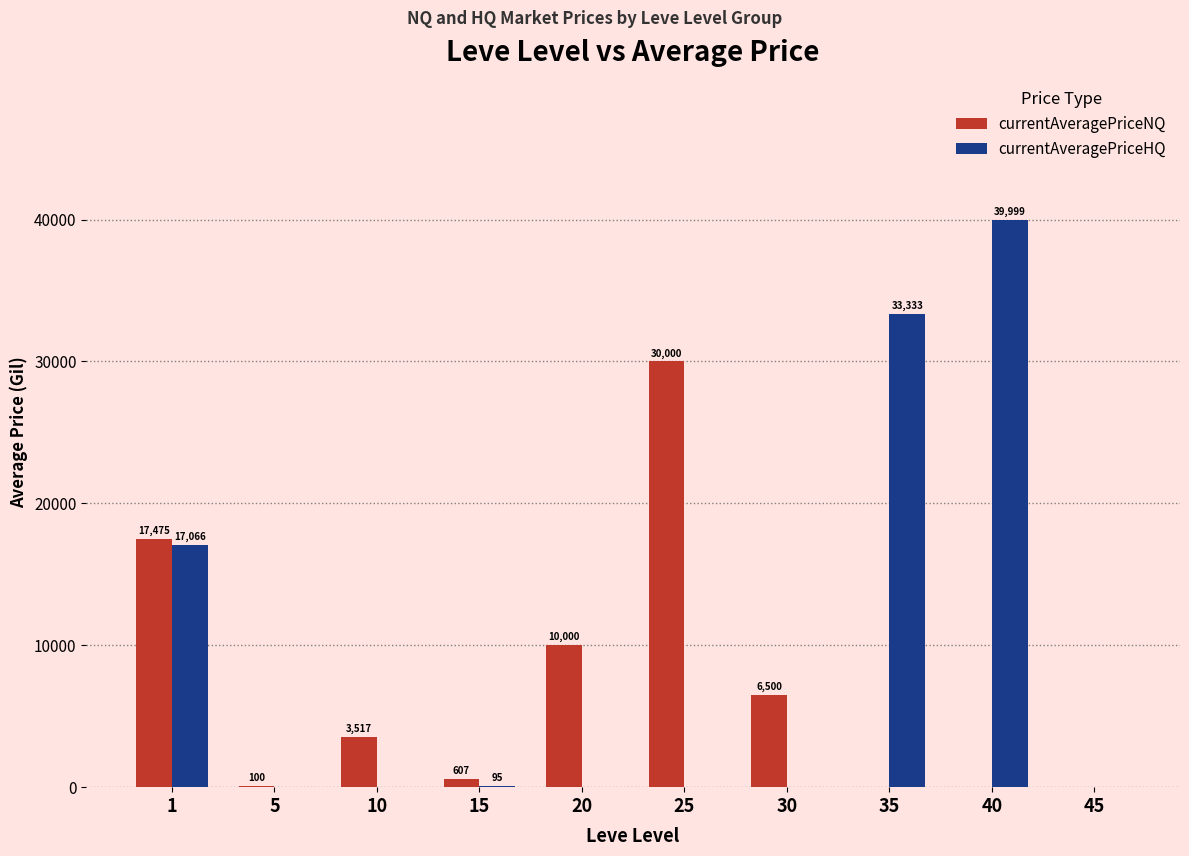

At which category is the sum across all series the highest?

40